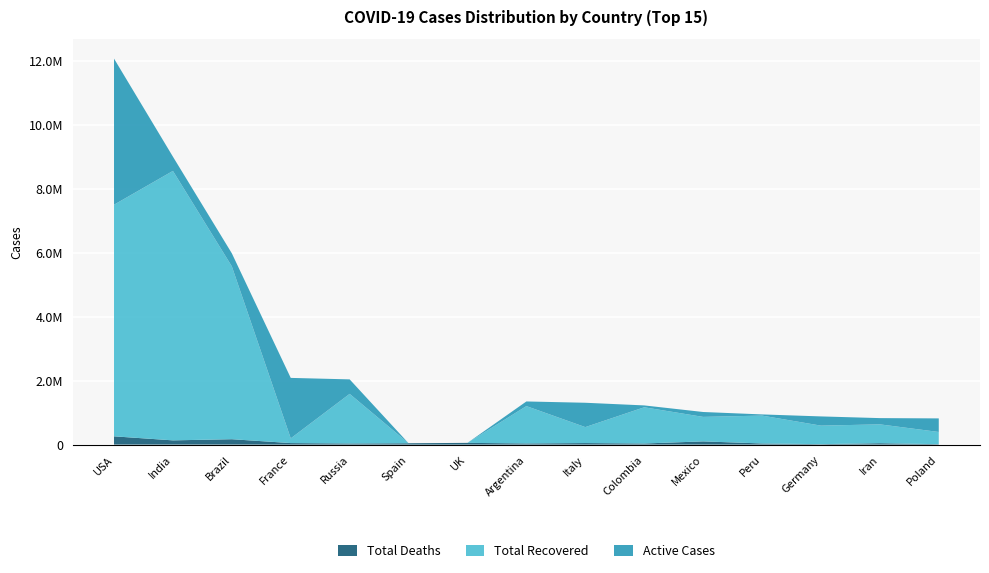

Reading left to right, what are all the values shown in this chart?

Total Deaths: USA=258363	India=132223	Brazil=168141	France=47127	Russia=35311	Spain=42291	UK=53775	Argentina=36532	Italy=47870	Colombia=34761	Mexico=100104	Peru=35446	Germany=13811	Iran=43896	Poland=12714
Total Recovered: USA=7244998	India=8428409	Brazil=5407498	France=147569	Russia=1551414	Spain=0	UK=0	Argentina=1167514	Italy=498987	Colombia=1132393	Mexico=766361	Peru=871534	Germany=579100	Iran=589025	Poland=381800
Active Cases: USA=4570432	India=445447	Brazil=407450	France=1891592	Russia=453201	Spain=0	UK=0	Argentina=145388	Italy=761671	Colombia=58336	Mexico=153078	Peru=36937	Germany=288458	Iran=195456	Poland=424748